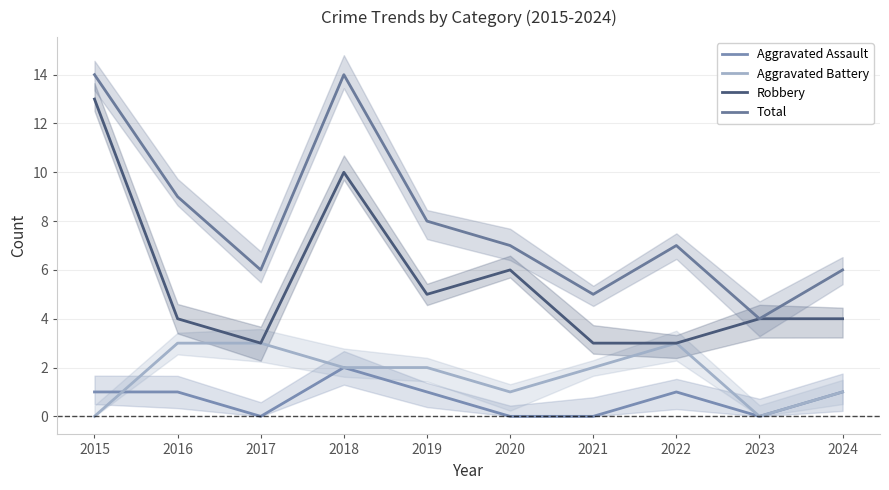

Reading right to left, extract all data points from this chart.

Aggravated Assault: 2024=1	2023=0	2022=1	2021=0	2020=0	2019=1	2018=2	2017=0	2016=1	2015=1
Aggravated Battery: 2024=1	2023=0	2022=3	2021=2	2020=1	2019=2	2018=2	2017=3	2016=3	2015=0
Robbery: 2024=4	2023=4	2022=3	2021=3	2020=6	2019=5	2018=10	2017=3	2016=4	2015=13
Total: 2024=6	2023=4	2022=7	2021=5	2020=7	2019=8	2018=14	2017=6	2016=9	2015=14